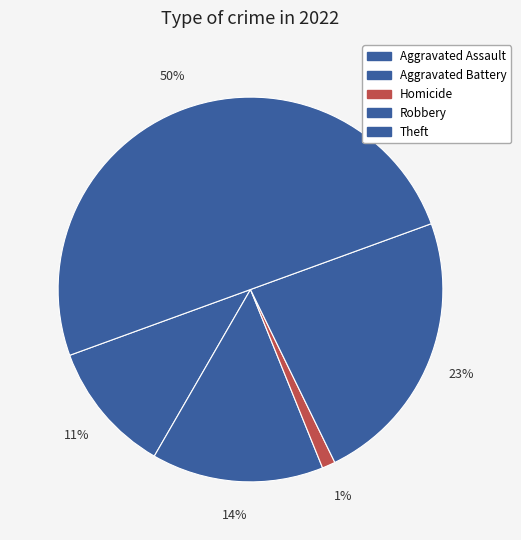

Combined, do Homicide and Aggravated Assault account for over 50%?

No